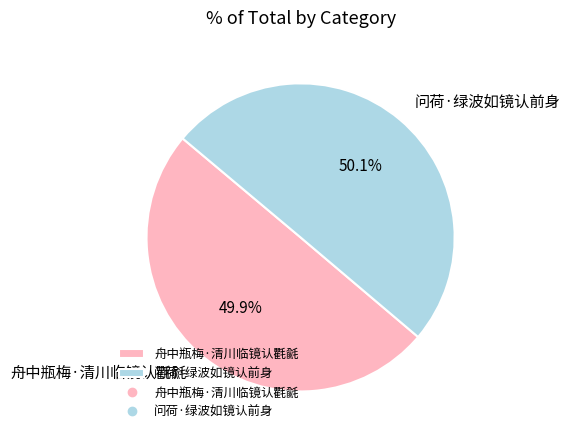

Does any single category account for the majority?

Yes